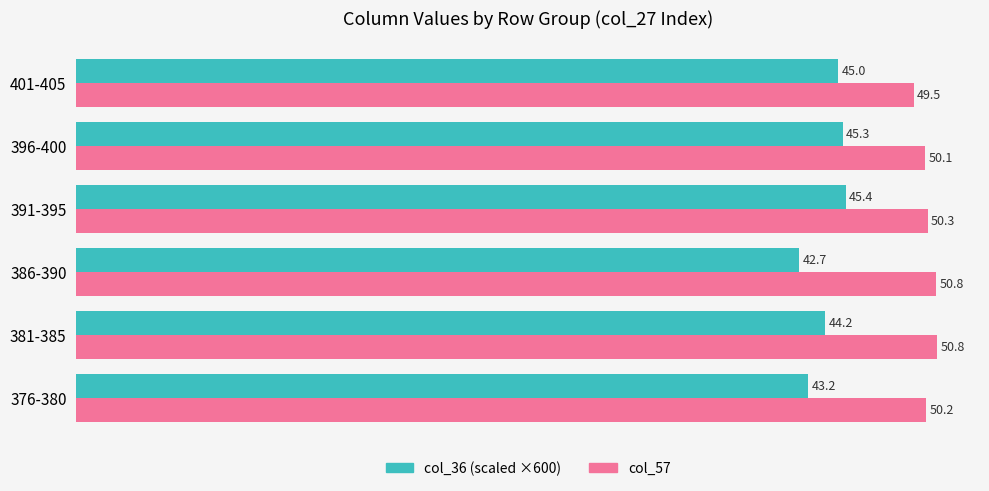

What is the smallest value displayed?

42.7